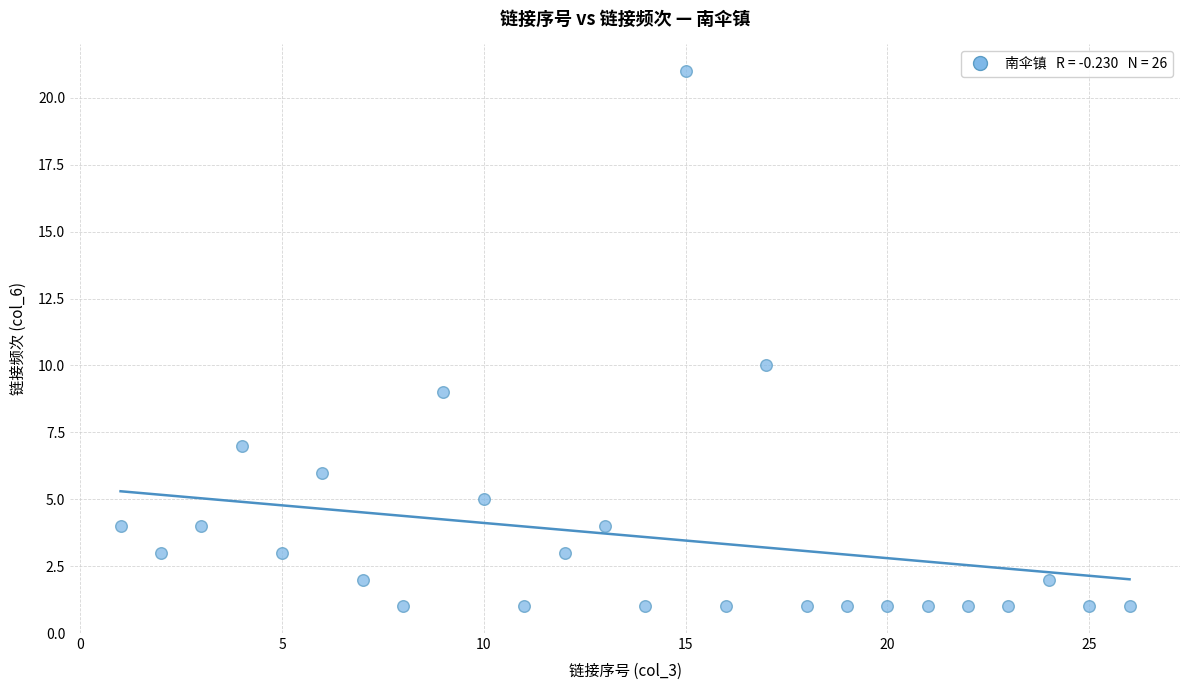

What Y value in the scatter plot is closest to 11?

10